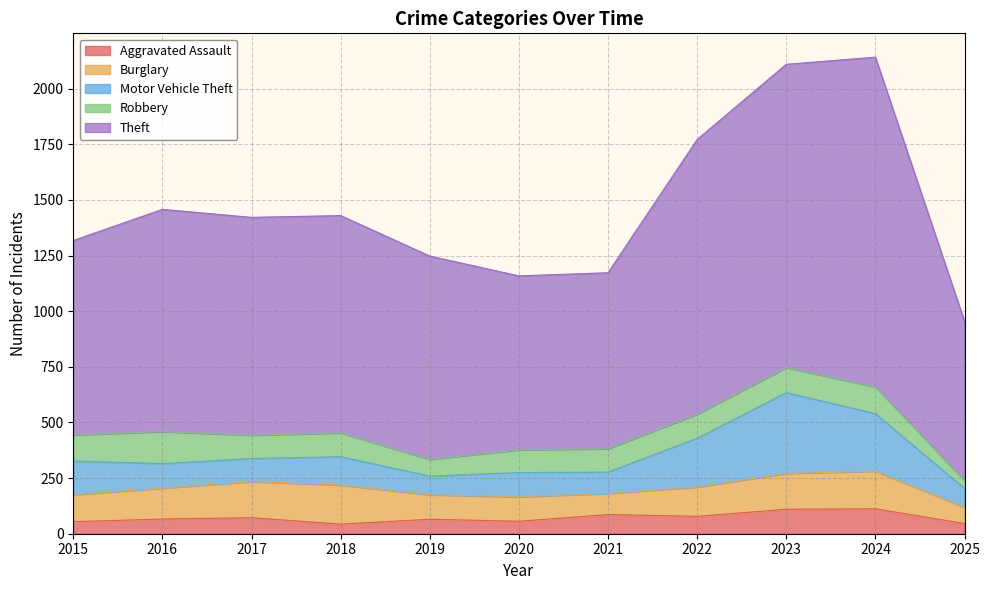

Which has a higher value, 2015 or 2017?

2017